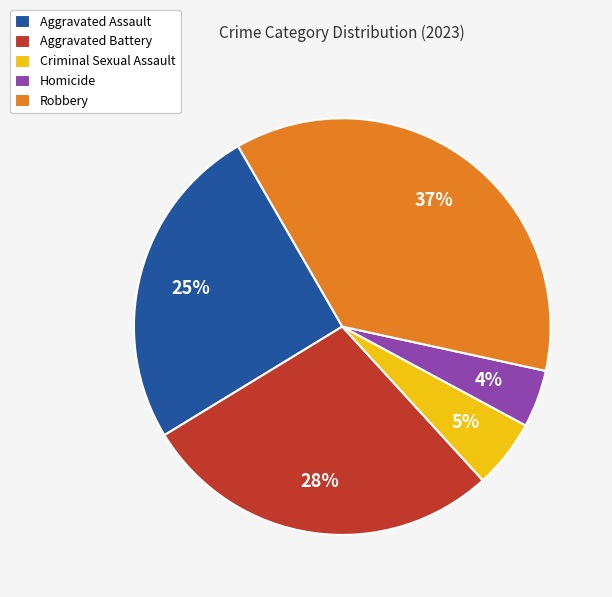

Is the sum of Homicide and Aggravated Assault greater than half?

No